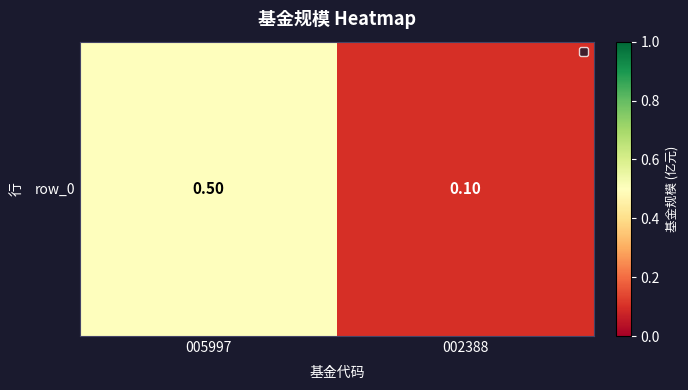

List the labels in order of value, largest first.

005997, 002388